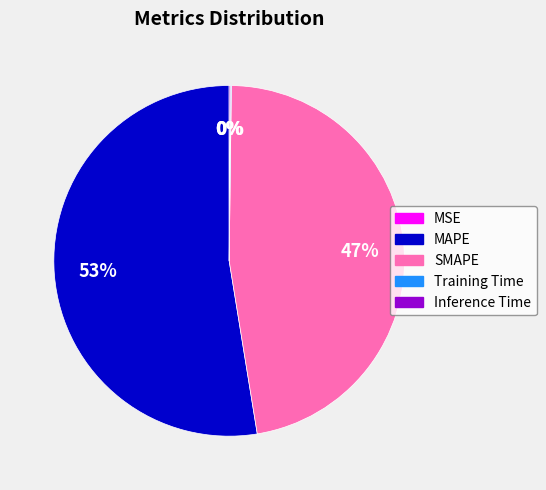

Is it true that SMAPE is 40% of the pie?

False